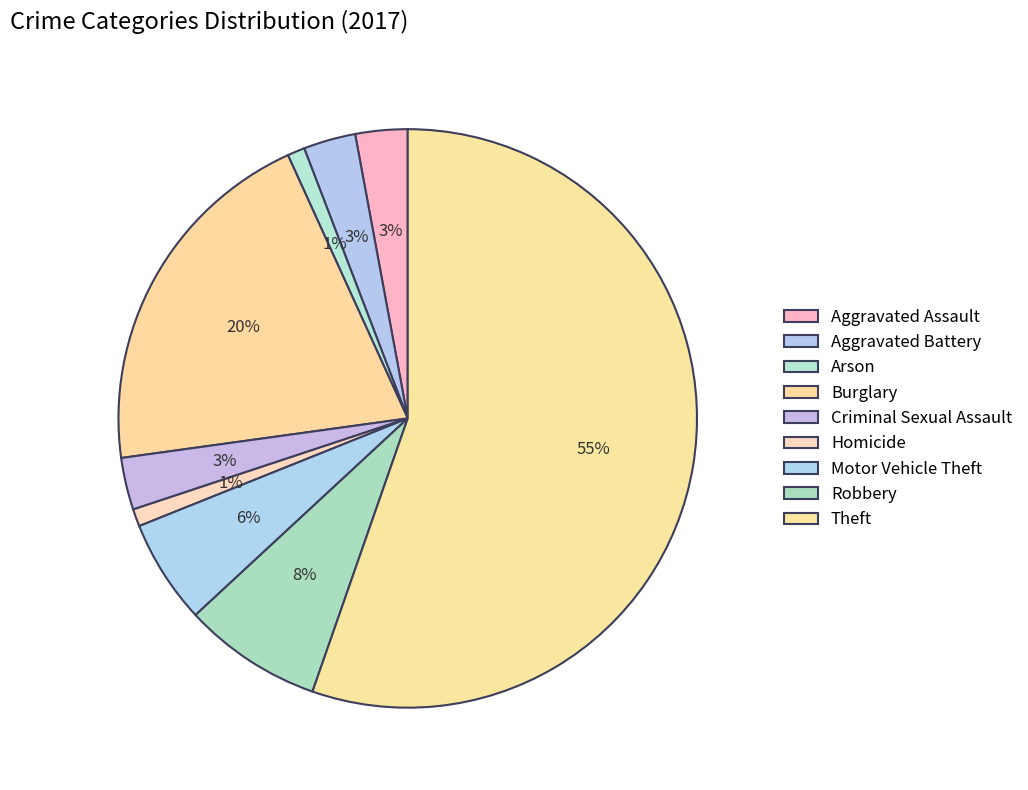

Count the number of slices in the pie.

9